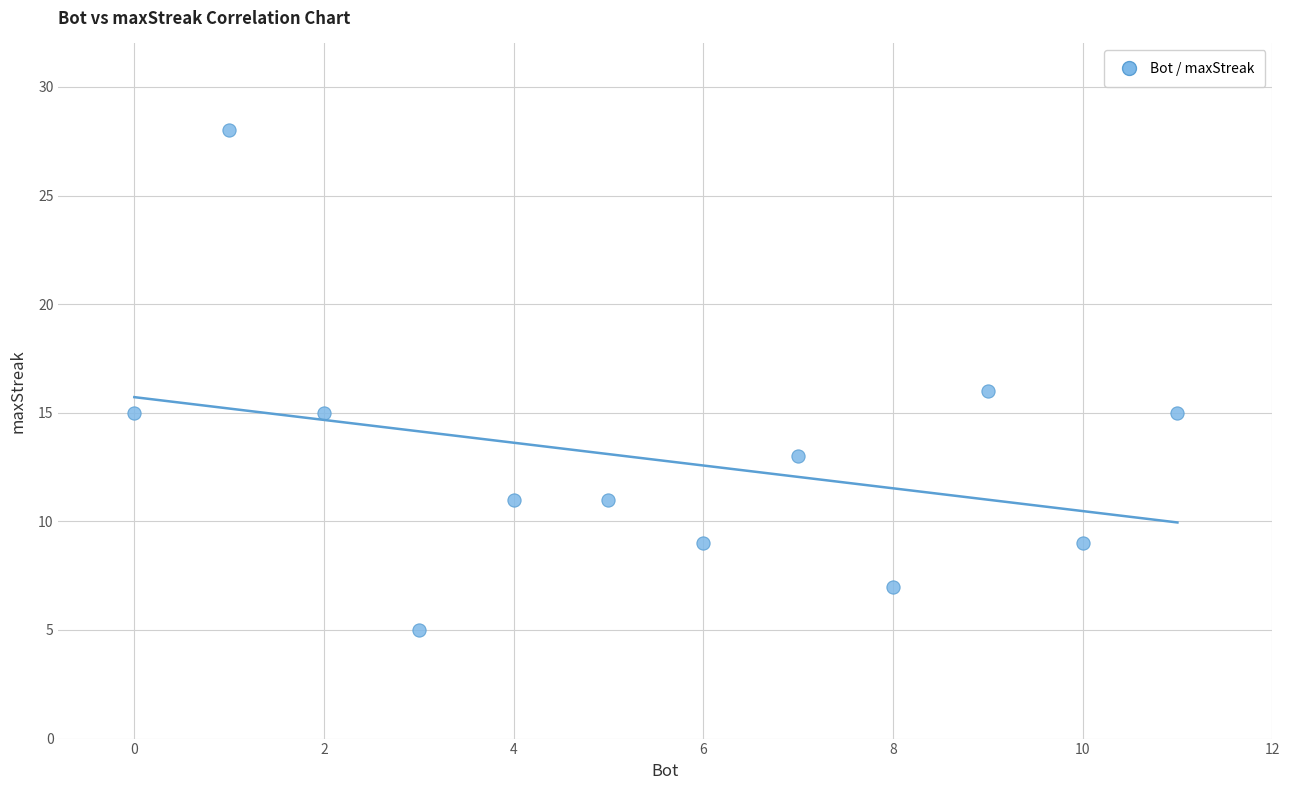

What is the range of Y values (max minus min)?

23